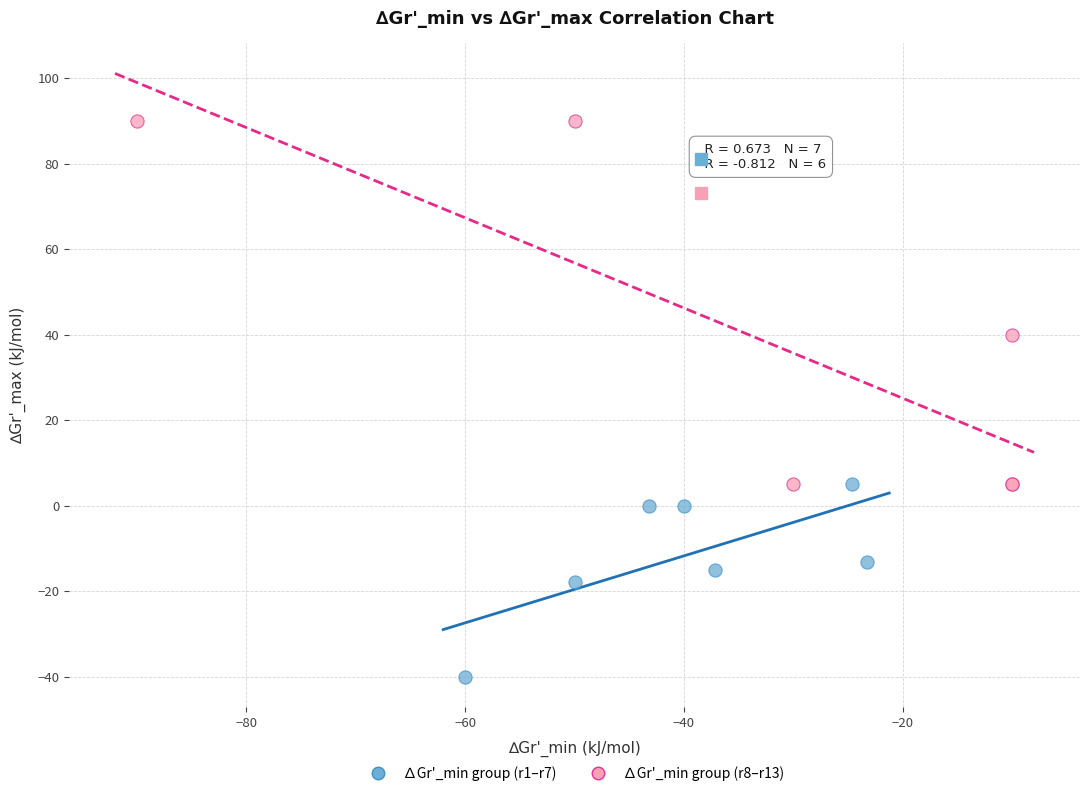

Which series has the largest Y range (max minus min)?

∆Gr'_min group (r8–r13)